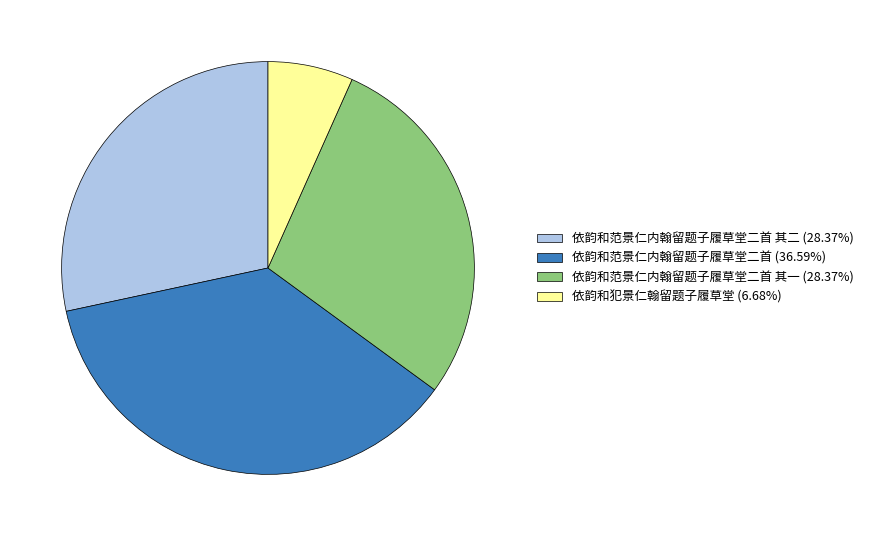

Does any single category account for the majority?

No